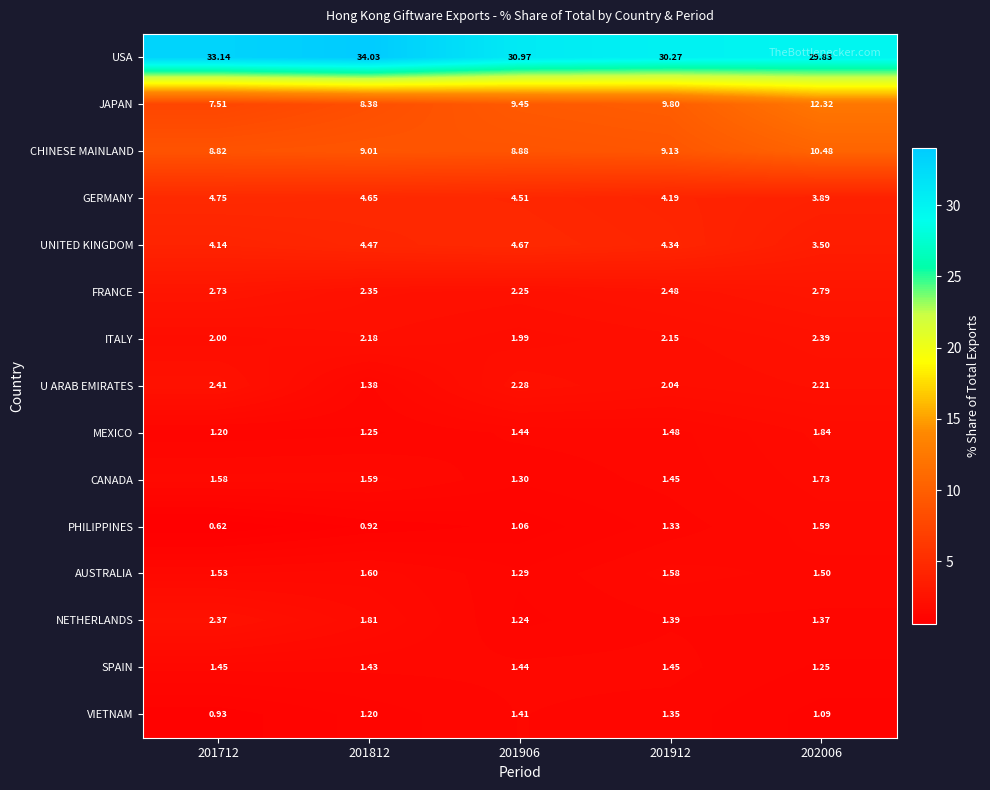

Between 201906 and 202006, which series saw the biggest shift?

JAPAN